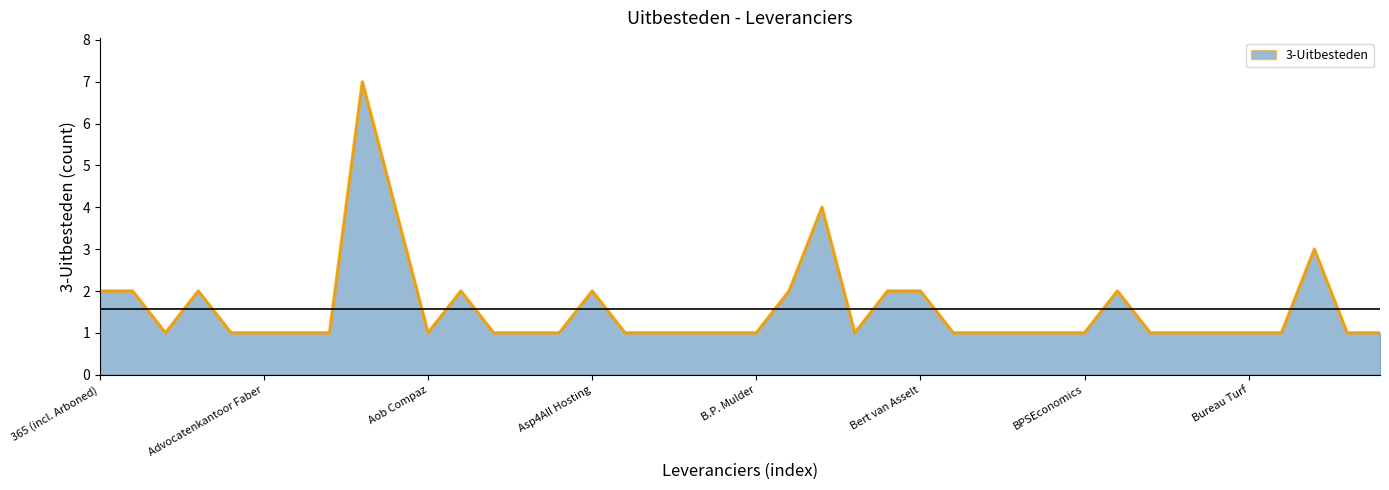

What is the maximum value shown in the chart?

7